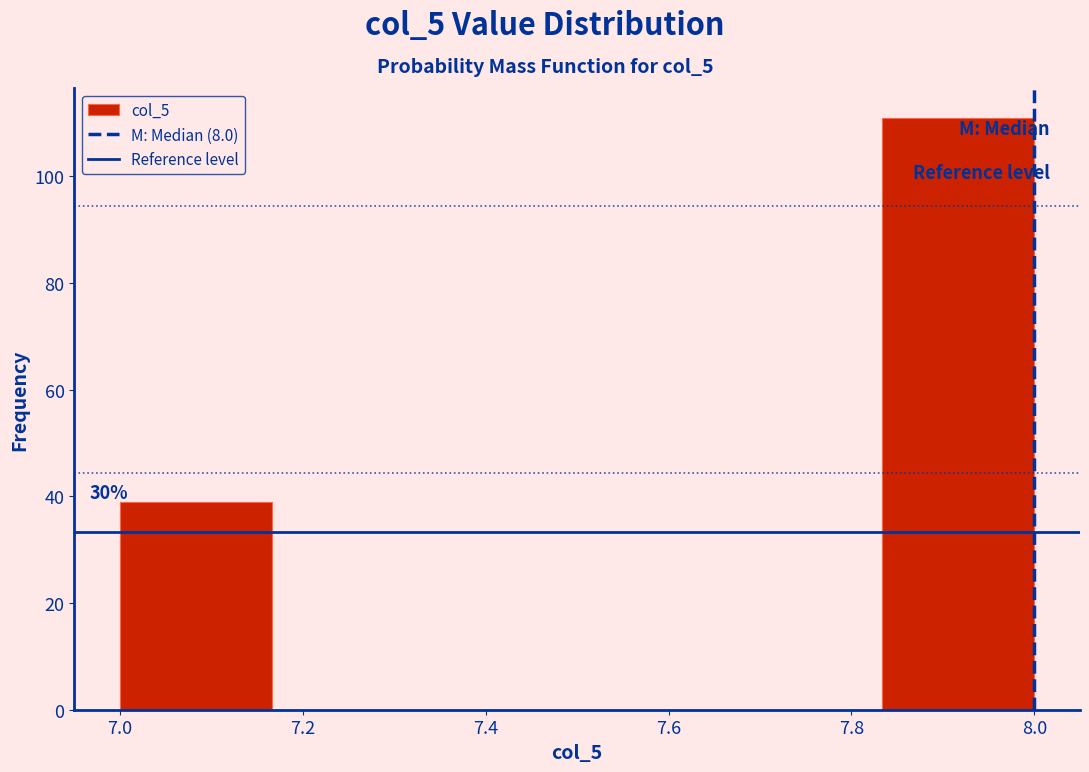

Over which range of the x-axis is the bar tallest?

7.84 to 8.00